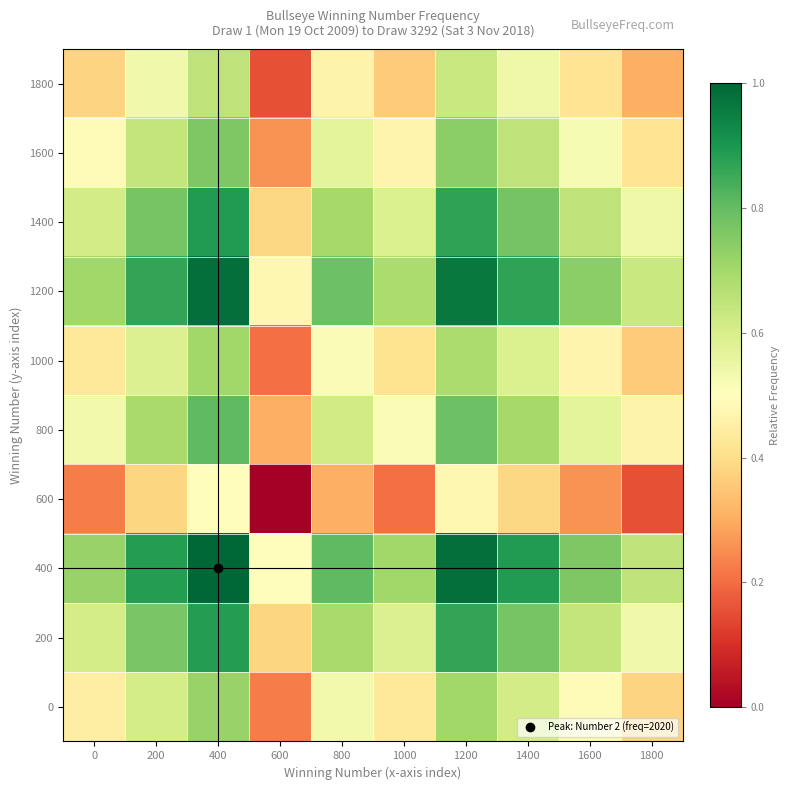

Count the number of categories in the chart.

10